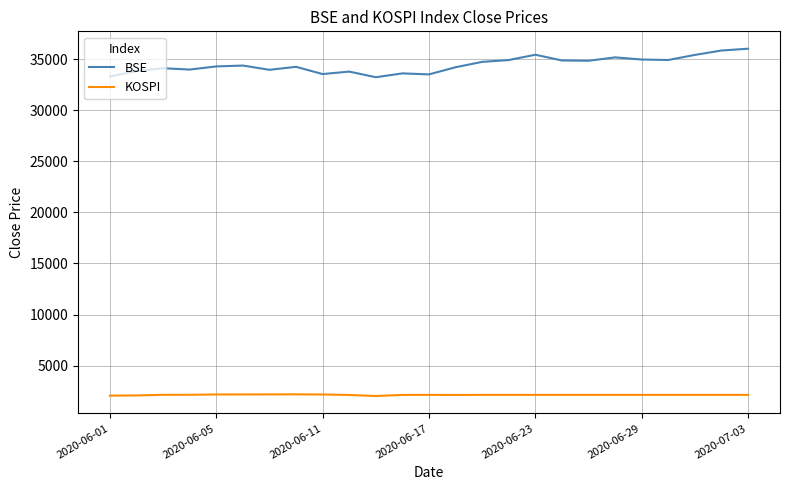

What is the difference between the maximum and minimum values in the BSE series?

2792.6